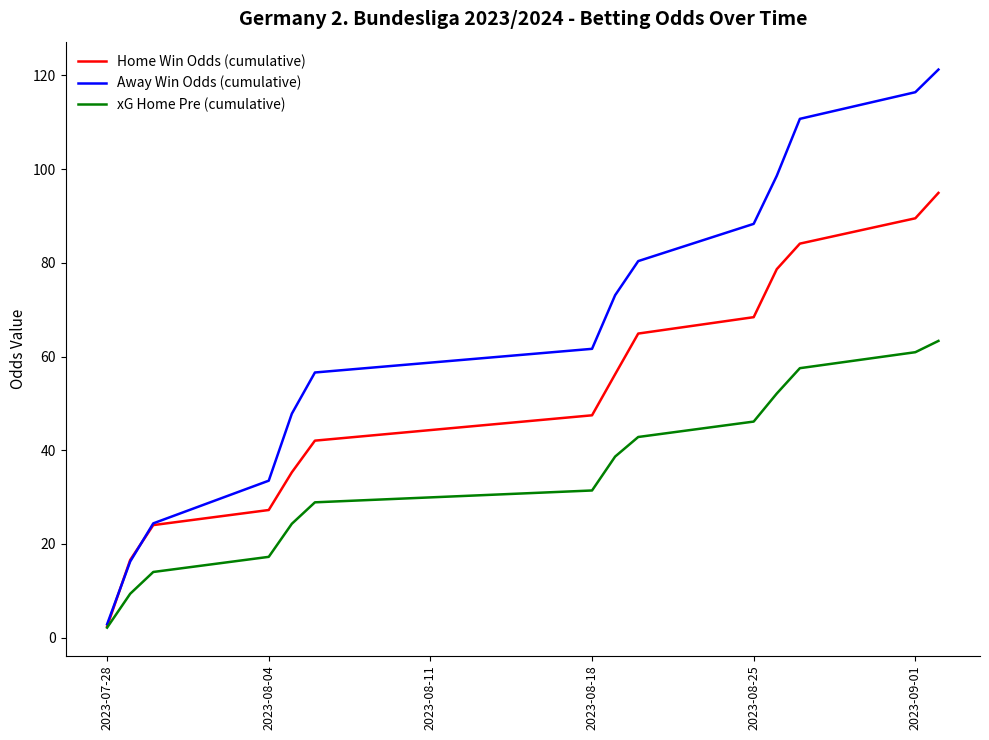

Which series has the largest range (max minus min)?

Away Win Odds (cumulative)